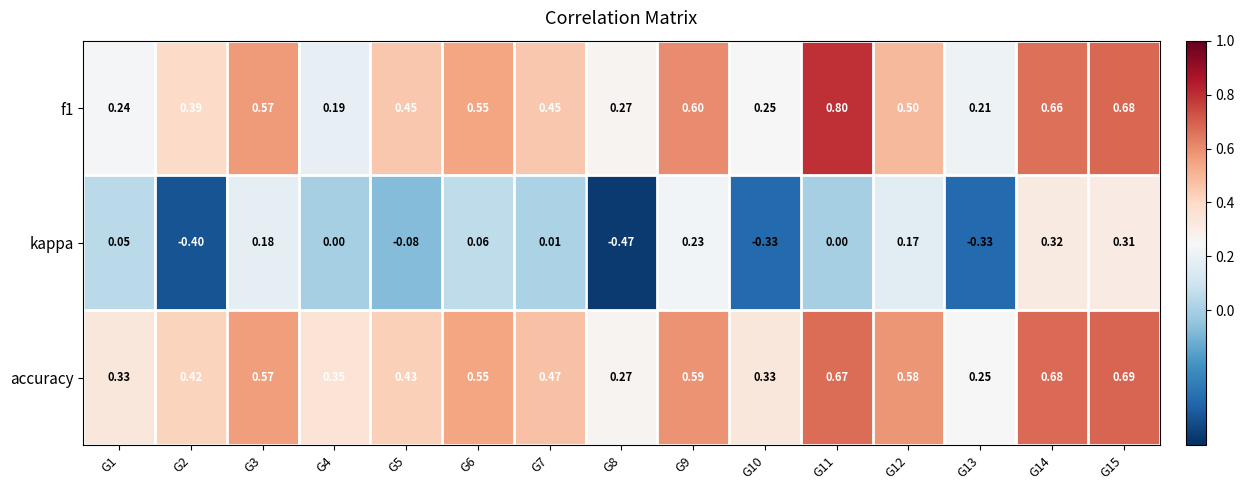

Between G6 and G8, which series saw the biggest shift?

kappa